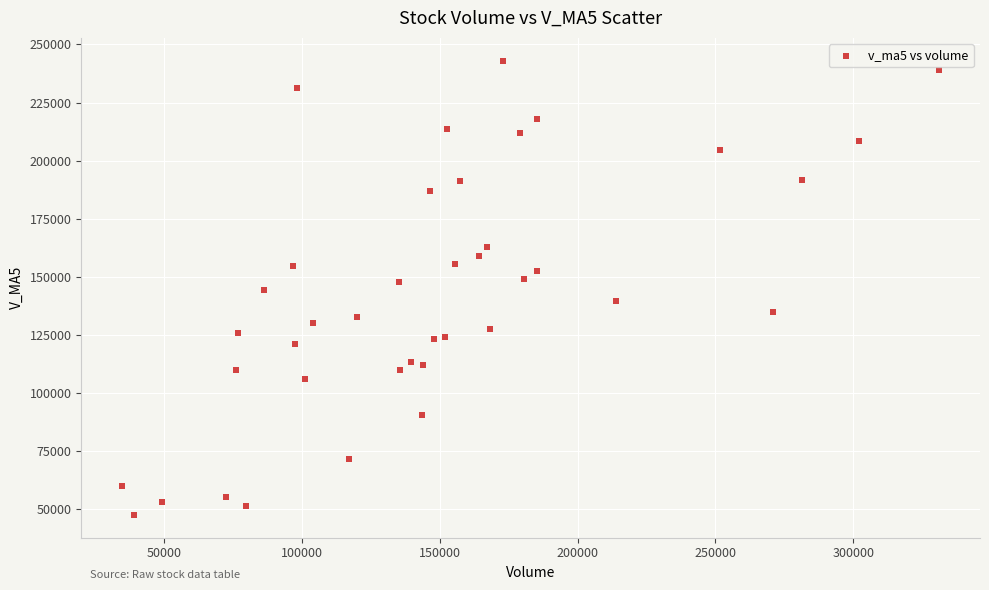

What is the range of X values (max minus min)?

296393.0